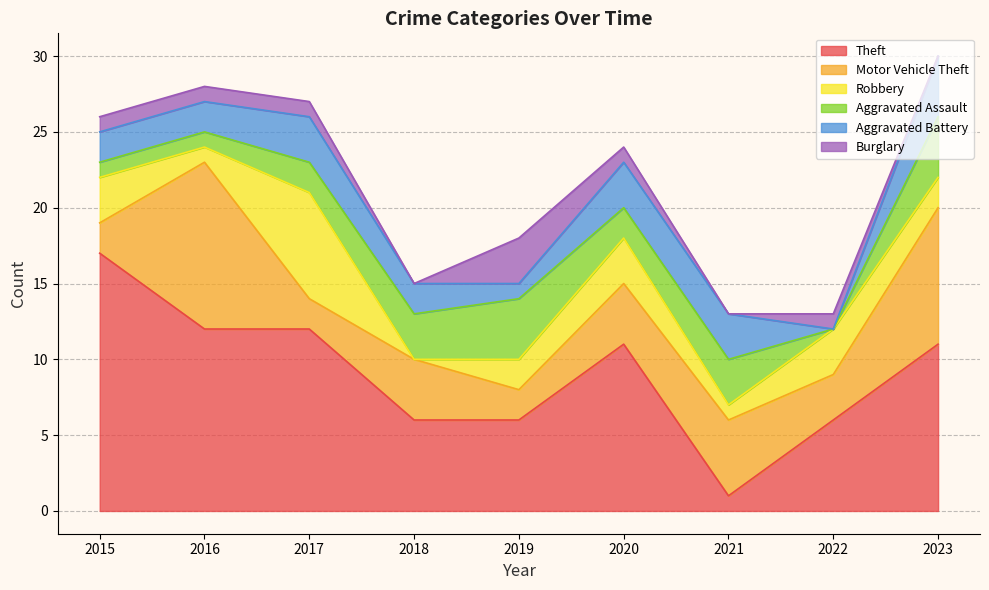

At 2021, list the series in order from largest to smallest.

Motor Vehicle Theft, Aggravated Assault, Aggravated Battery, Theft, Robbery, Burglary